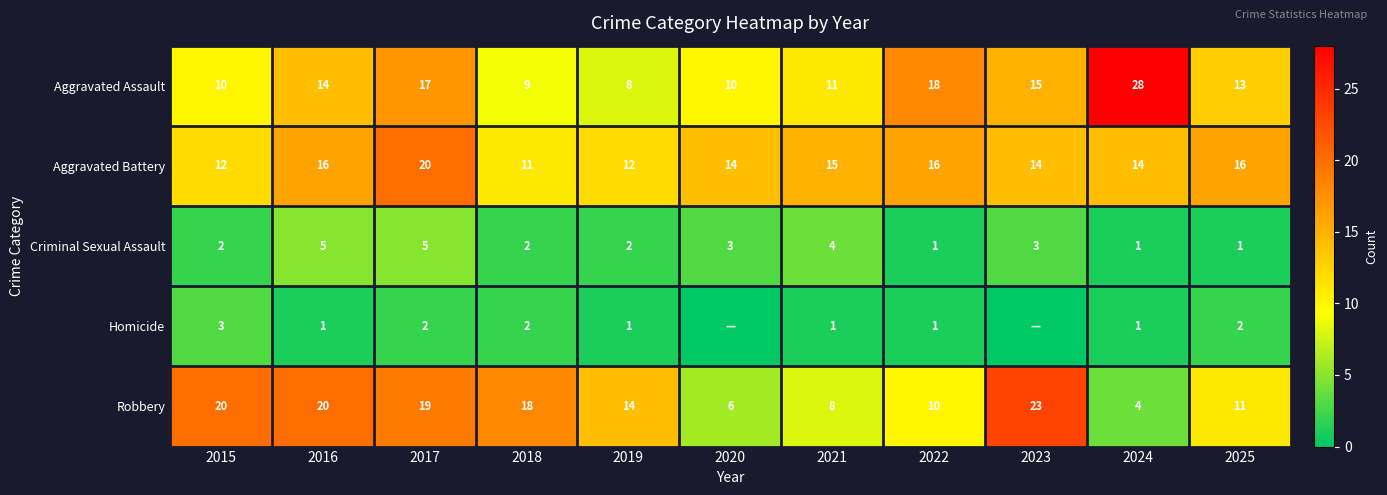

Is it true that Aggravated Assault equals 13 at 2025?

True